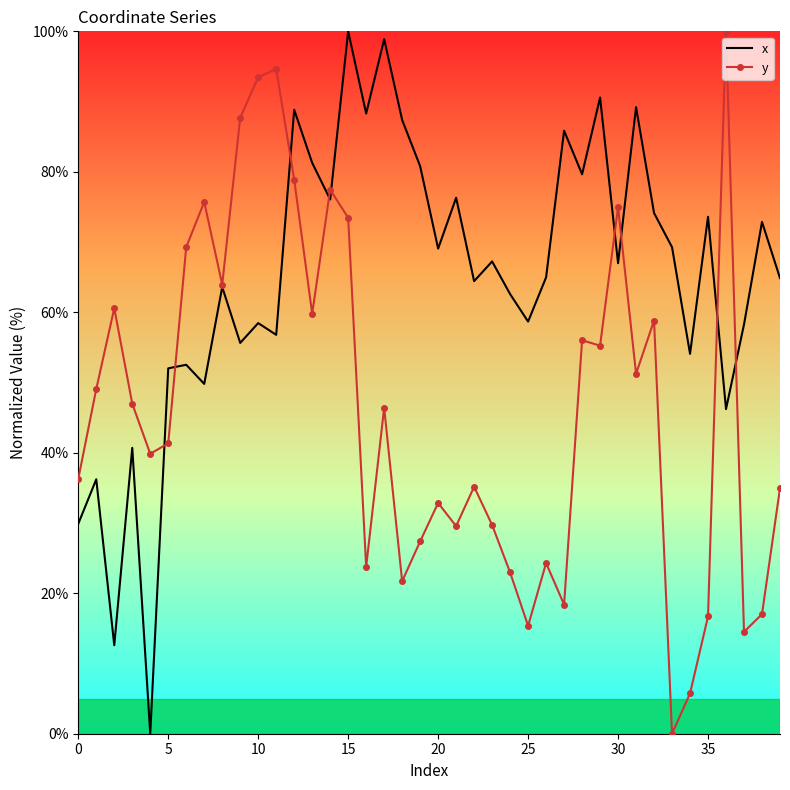

What is the maximum value shown in the chart?

100.0